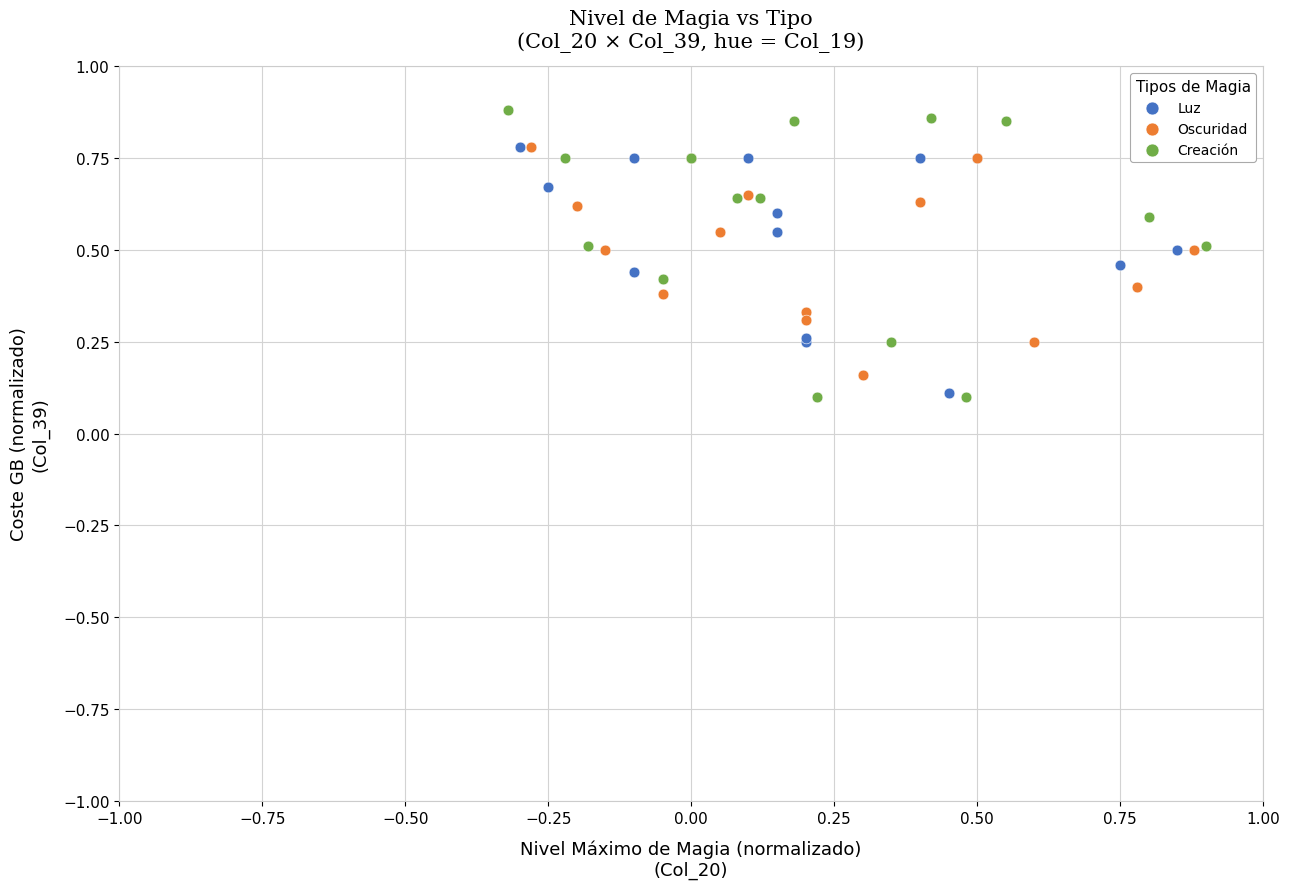

Which series has the widest spread of Y values?

Creación